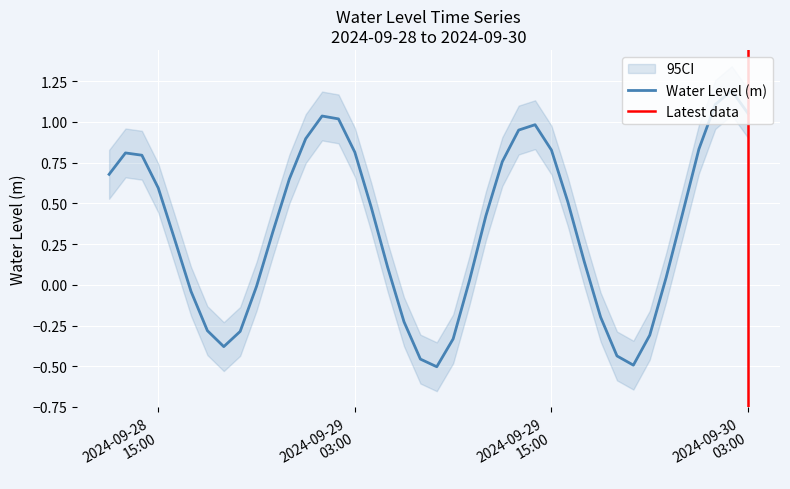

What position from the right is 2024-09-29 01:00:00?

27